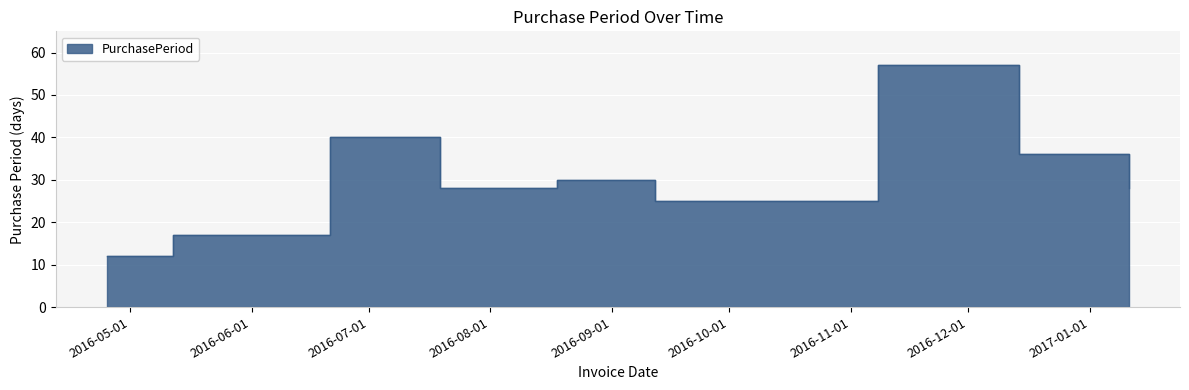

The chart shows a value of 30 at 2016-05-12. True or false?

False